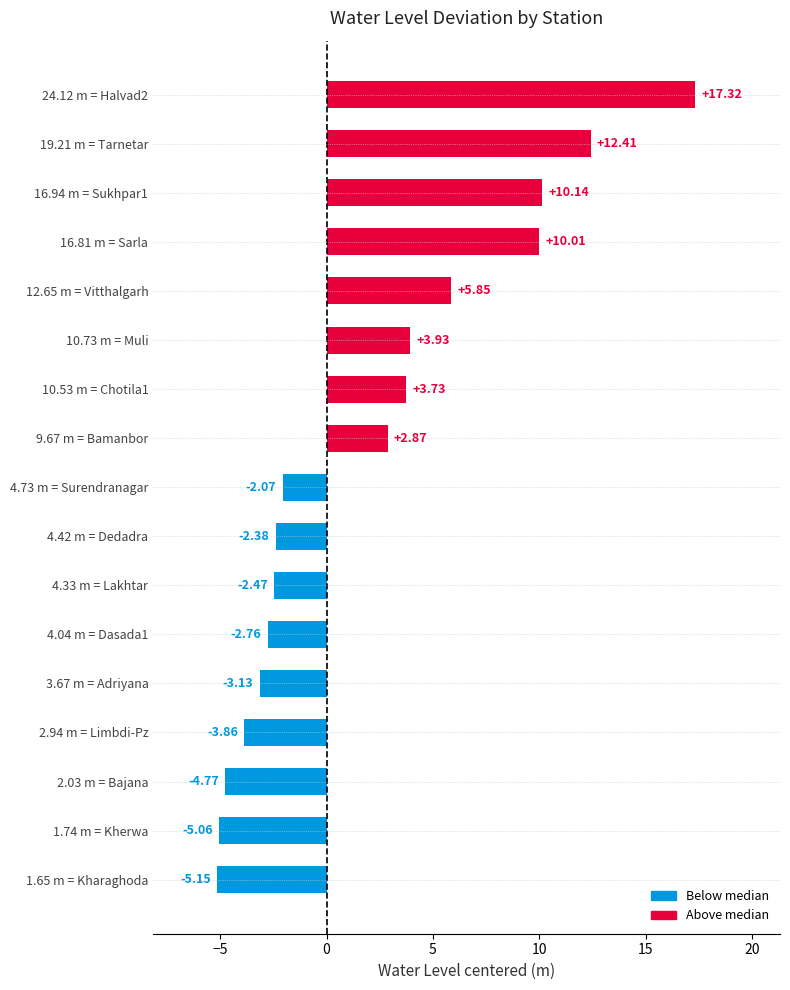

What is the change in value from 1.65 m = Kharaghoda to 10.53 m = Chotila1?

+8.9